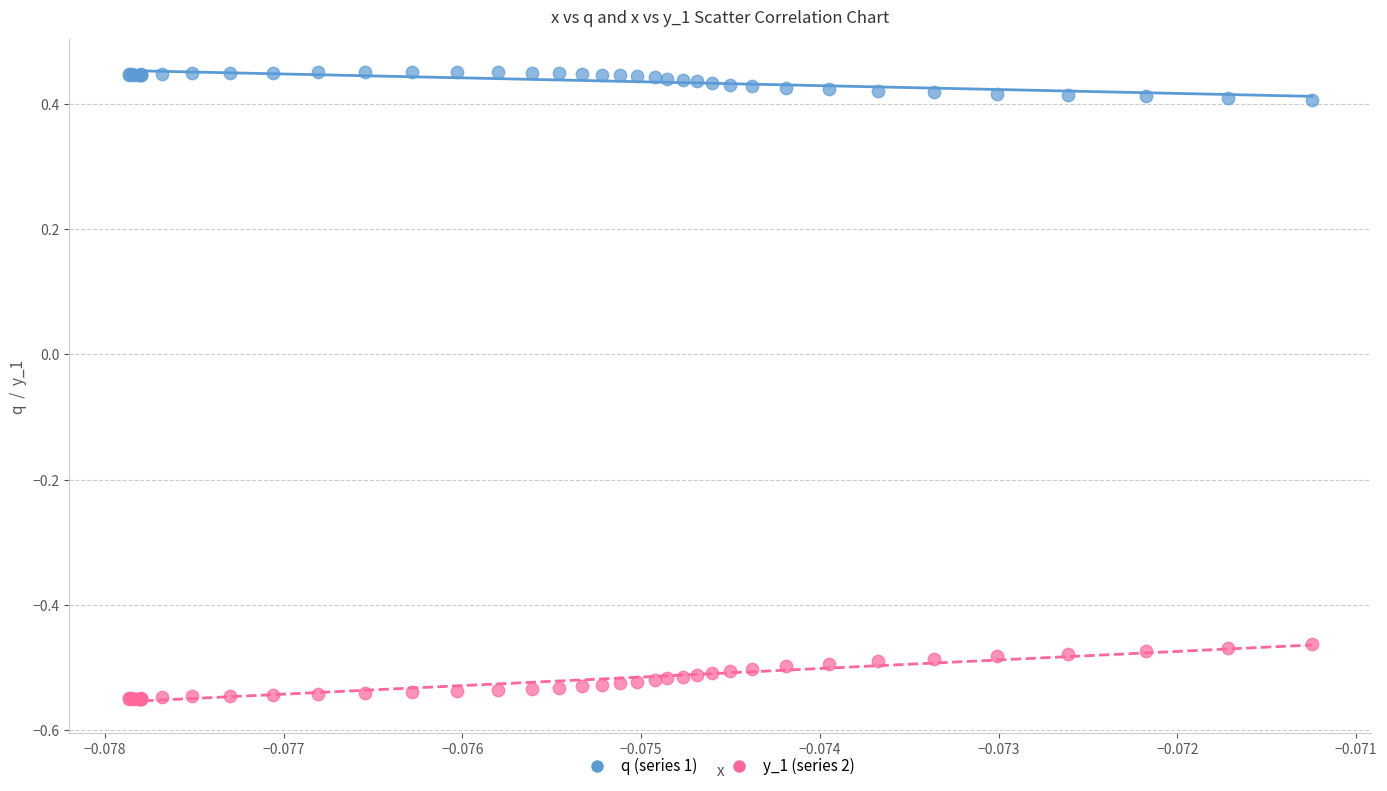

Which series contains the lowest Y value?

y_1 (series 2)